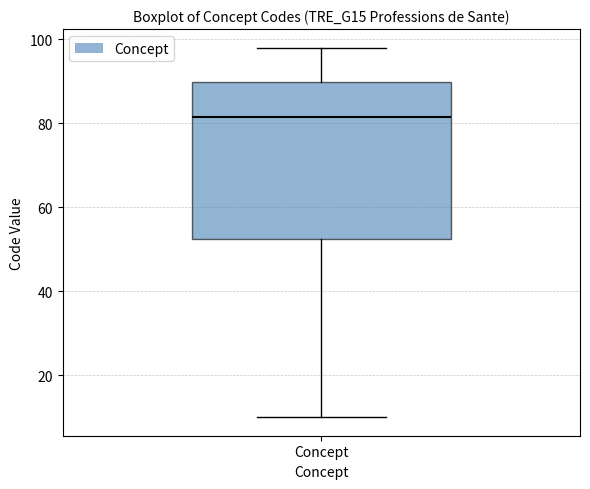

Transcribe this box plot: give where the median line is, the range the box spans, and where the two whiskers end, as read against the y-axis. The values are not printed on the chart, so give them approximately, as read against the axis.

median 82, box 52 to 90, whiskers 10 to 98